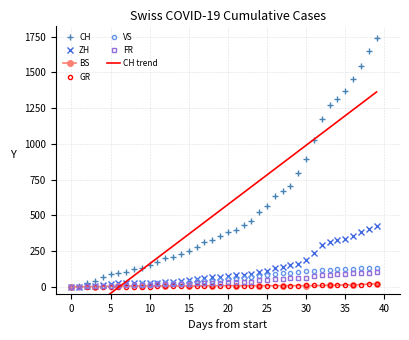

Which series has the largest total across all categories?

CH